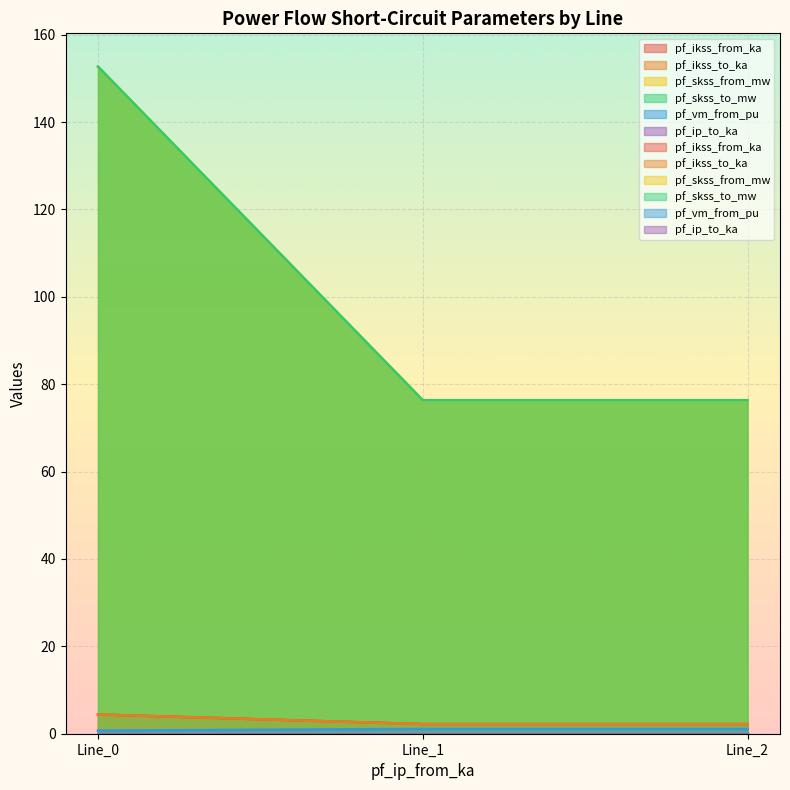

Reading right to left, extract all data points from this chart.

pf_ikss_from_ka: 2.2	2.2	4.4
pf_ikss_to_ka: 2.2	2.2	4.4
pf_skss_from_mw: 76.3	76.3	152.7
pf_skss_to_mw: 76.3	76.3	152.7
pf_vm_from_pu: 1.1	1.1	0.7